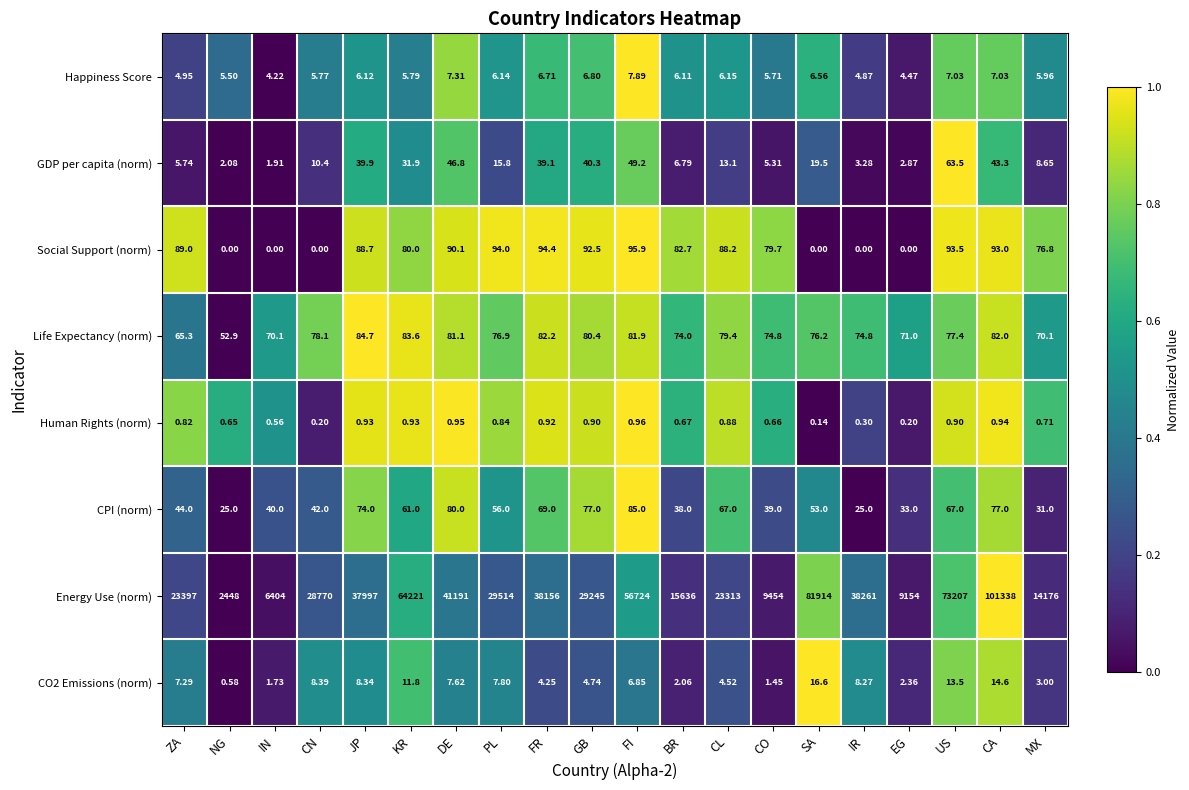

Rank the series by their maximum value, from highest to lowest.

Energy Use (norm), Social Support (norm), CPI (norm), Life Expectancy (norm), GDP per capita (norm), CO2 Emissions (norm), Happiness Score, Human Rights (norm)